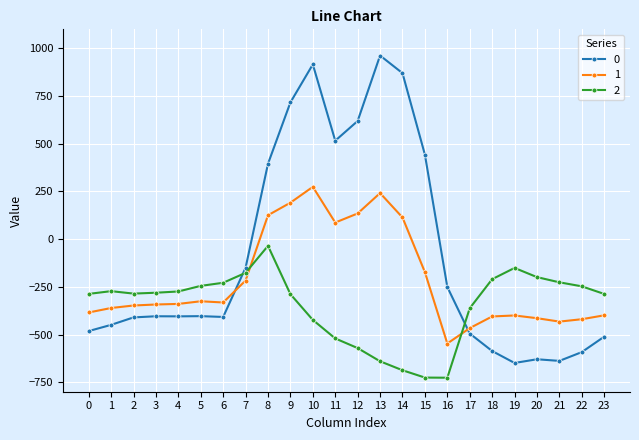

How many values in 0 are below zero?

16